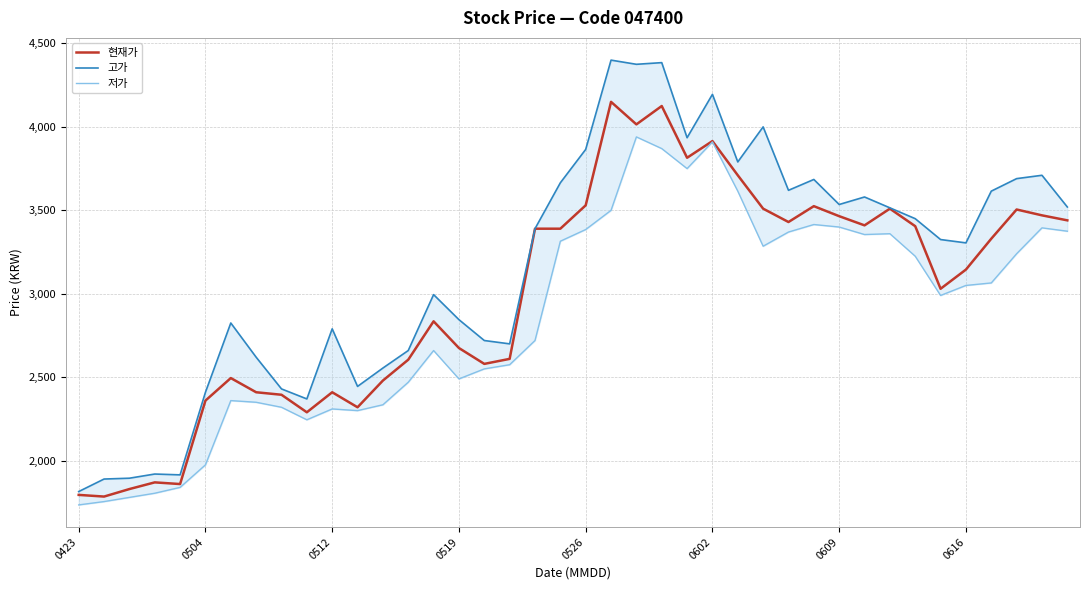

Is it true that 현재가 equals 2675 at 0519?

True